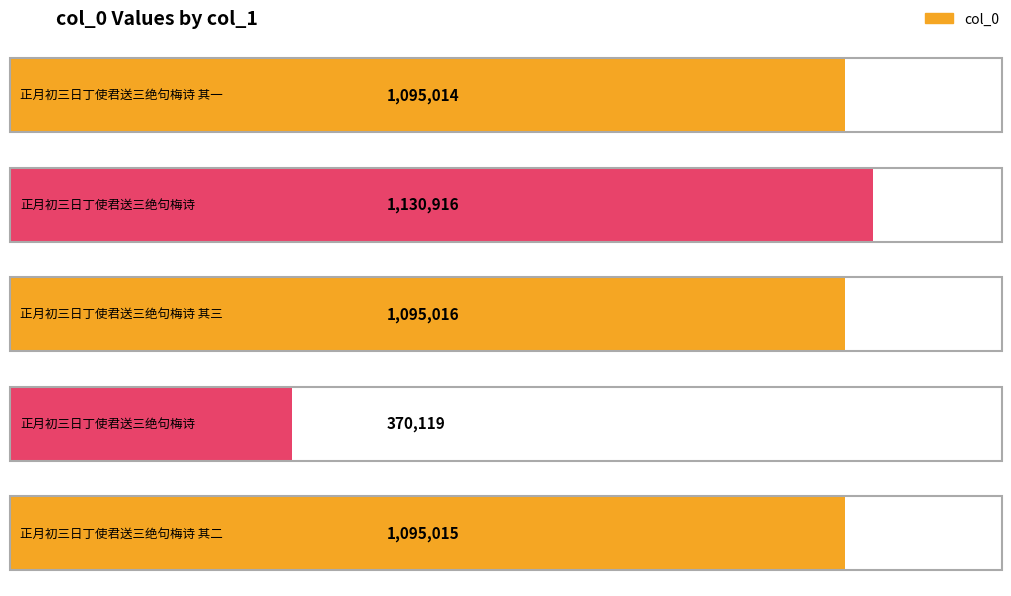

Reading right to left, what are all the values shown in this chart?

正月初三日丁使君送三绝句梅诗 其二=1095015	正月初三日丁使君送三绝句梅诗=370119	正月初三日丁使君送三绝句梅诗 其三=1095016	正月初三日丁使君送三绝句梅诗=1130916	正月初三日丁使君送三绝句梅诗 其一=1095014